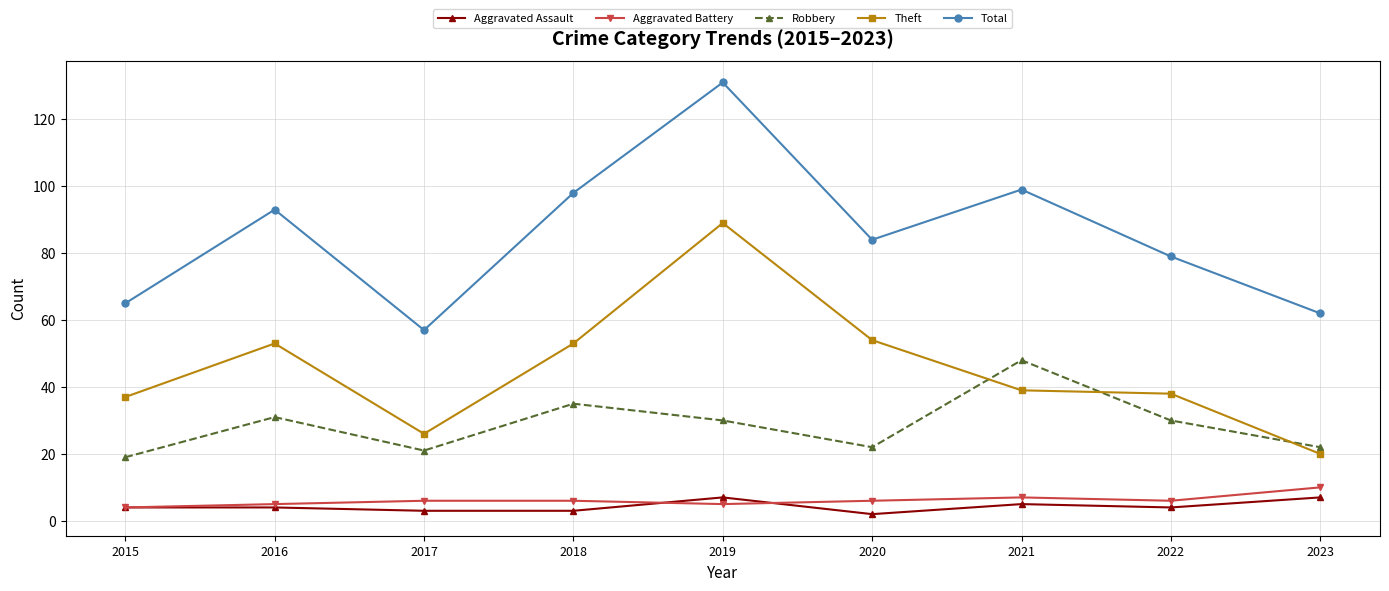

Which series has the largest total across all categories?

Total